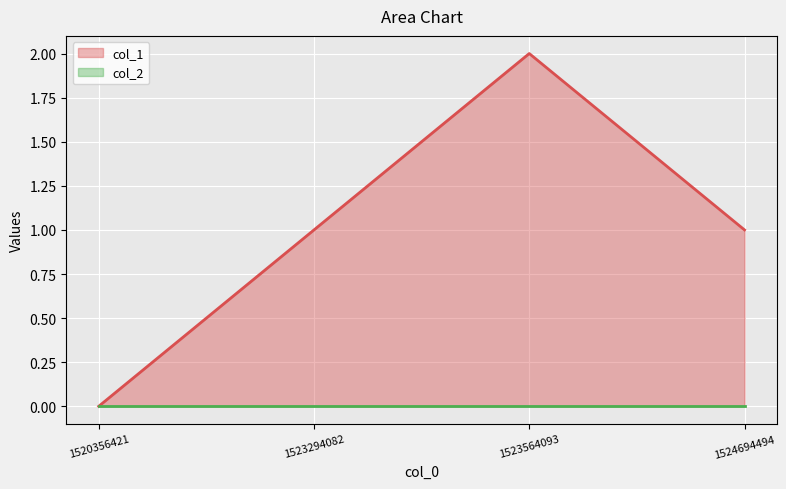

True or false: col_1 has a value of -1 at 1520356421.

False